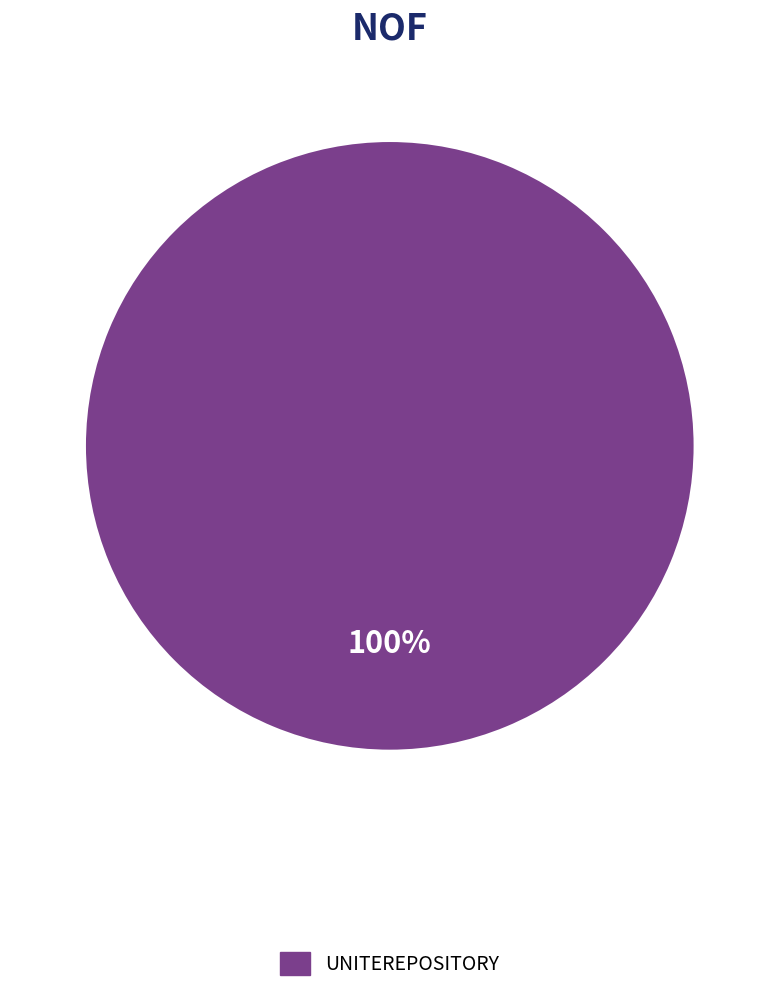

Is there a majority slice in this chart?

Yes